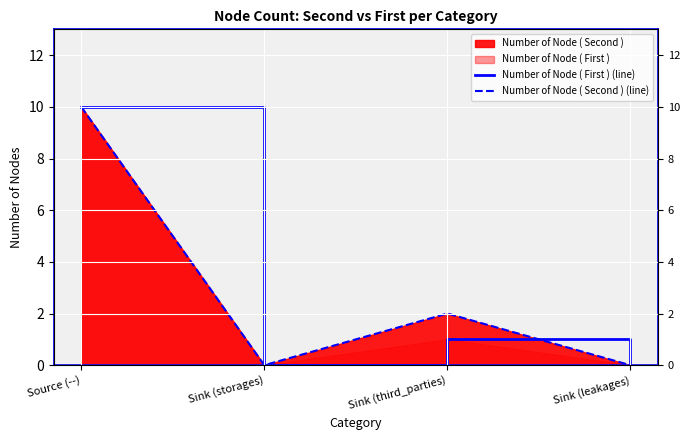

At which category is the sum across all series the highest?

Source (--)